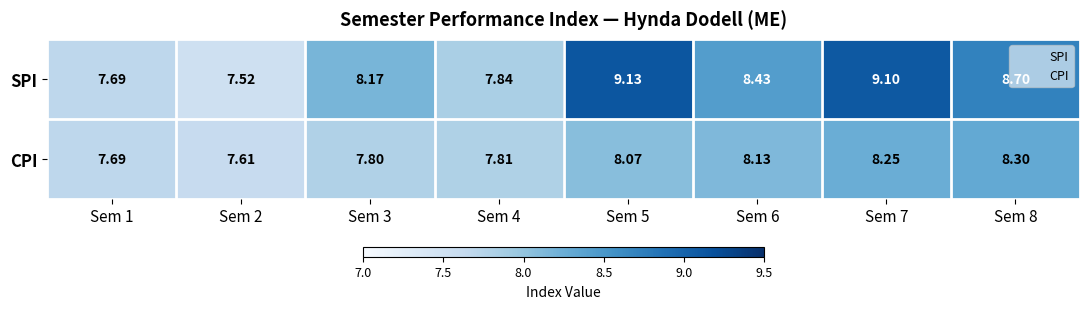

Which series has the largest total across all categories?

SPI